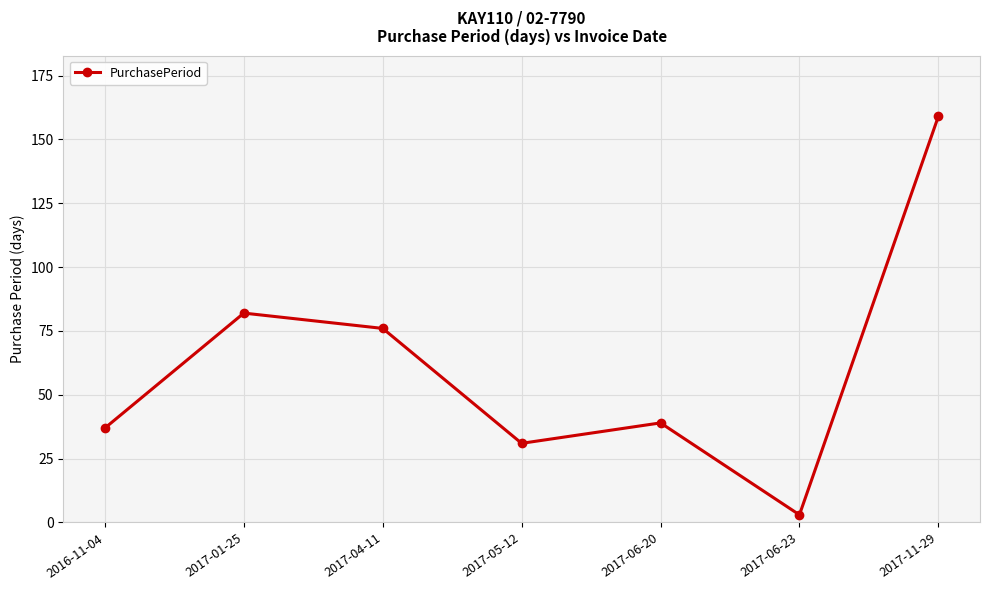

Reading right to left, list all the values displayed in this chart.

159	3	39	31	76	82	37